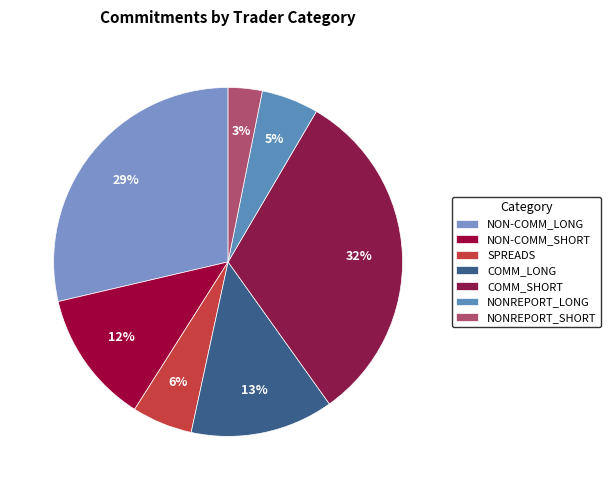

How many slices are in this pie chart?

7